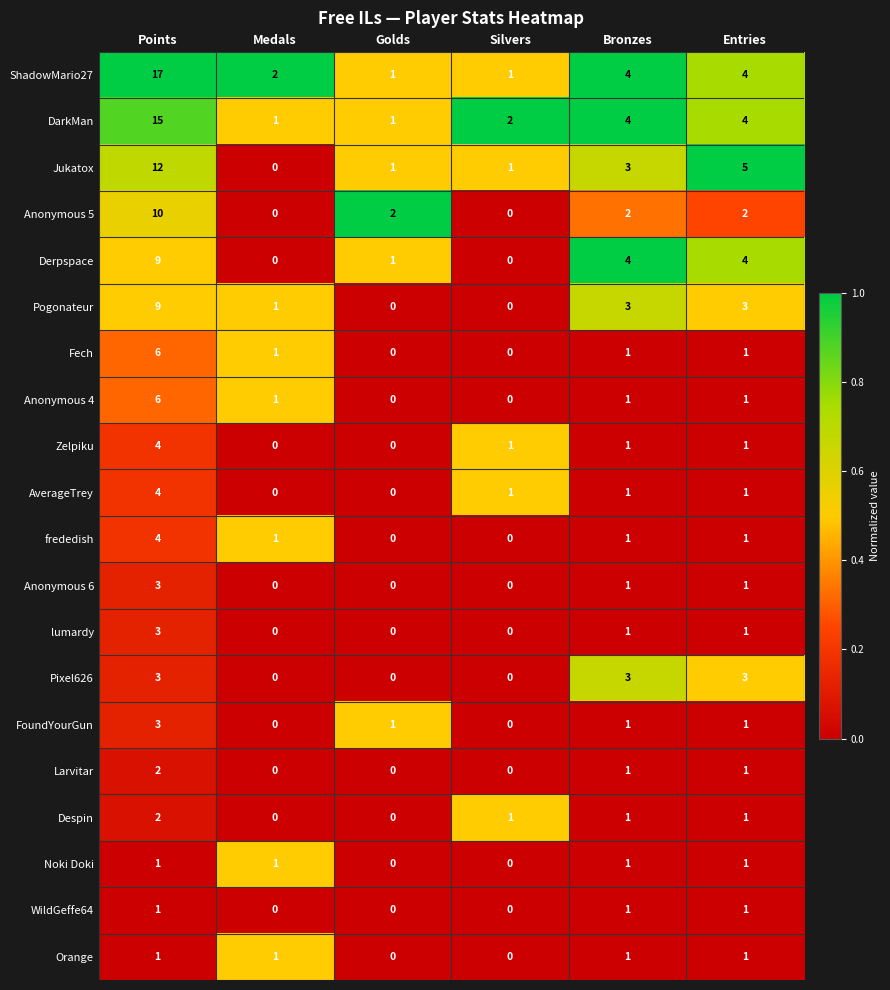

What is the sum of all Noki Doki values?

4